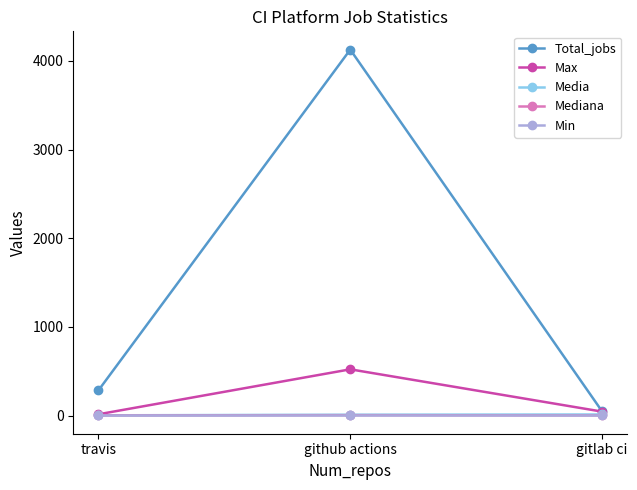

At which label does Total_jobs reach its minimum?

gitlab ci